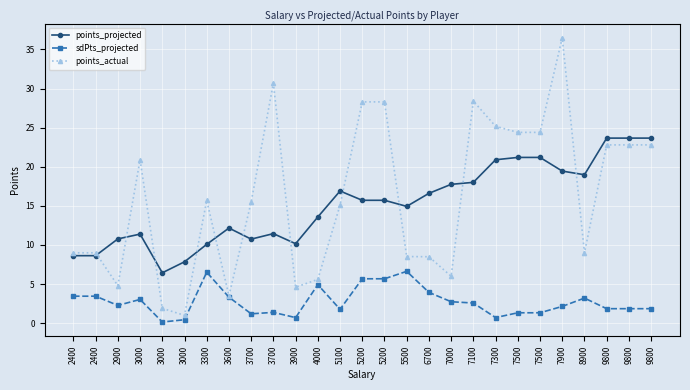

How many distinct data groups are displayed?

3